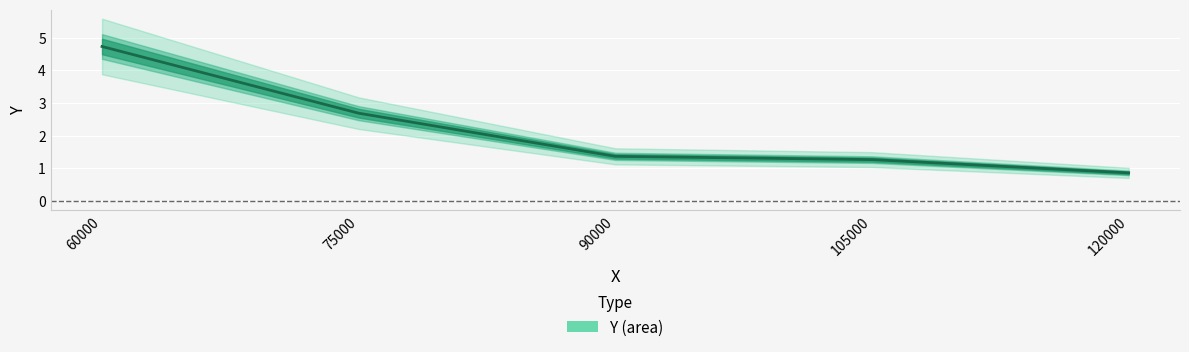

How many lines are shown in the chart?

1